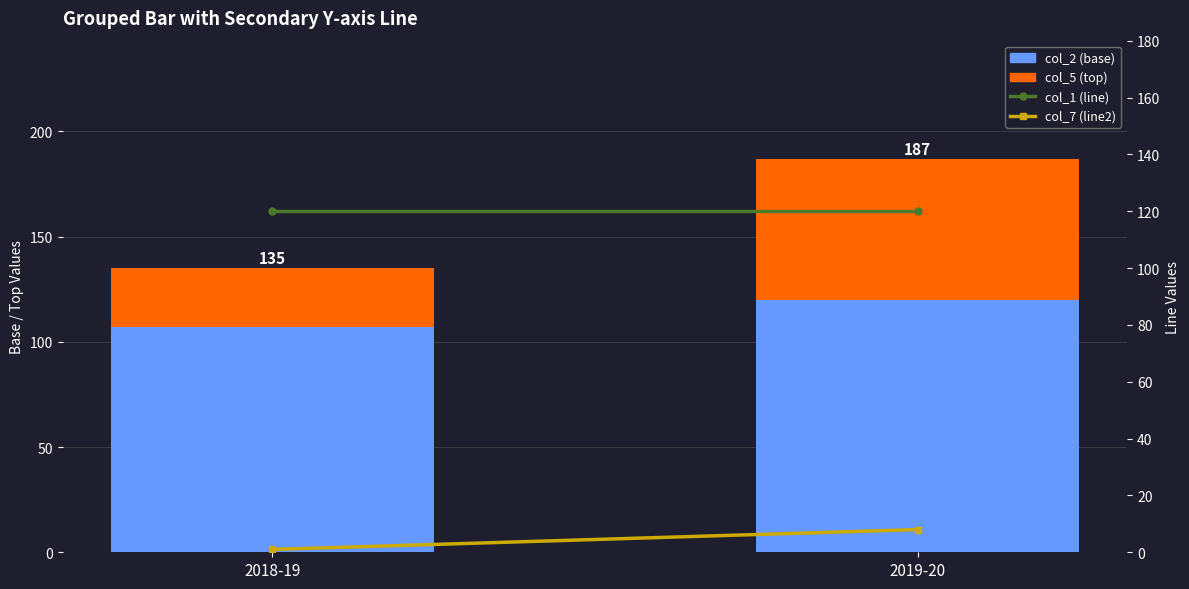

What is the difference between the maximum and minimum values in the col_2 (base) series?

13